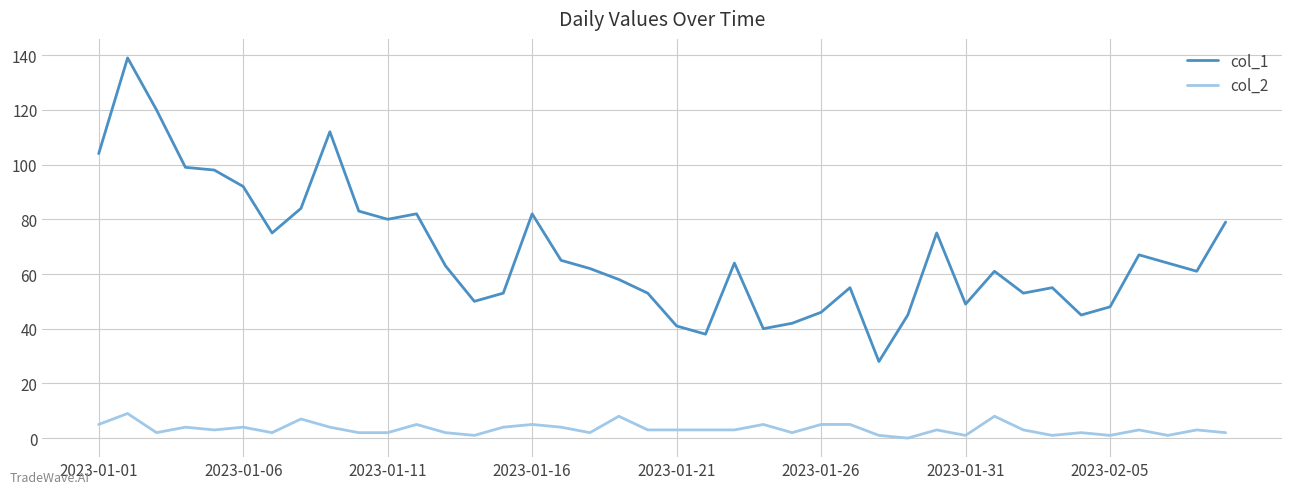

Which series has the largest range (max minus min)?

col_1